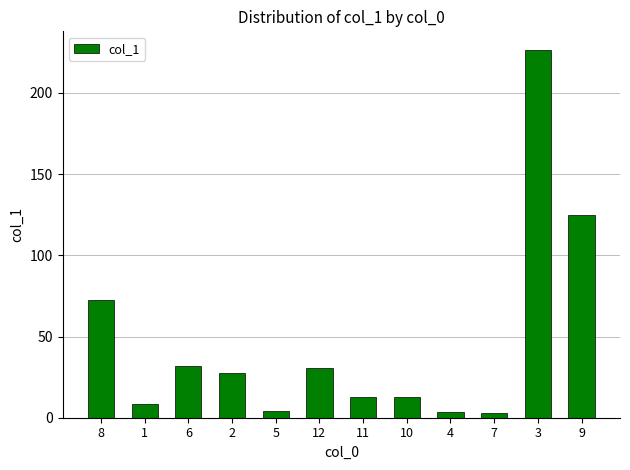

What is the difference between the maximum and minimum values?

223.8